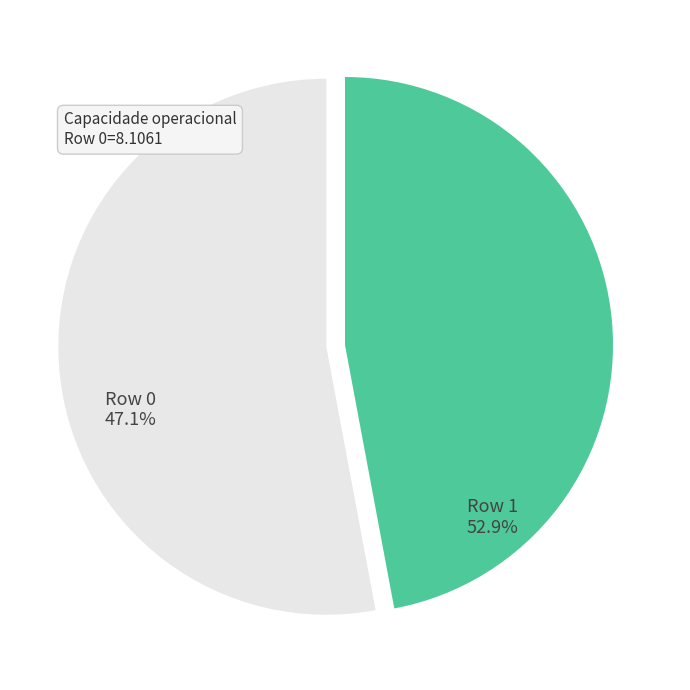

How many segments does this pie chart have?

2